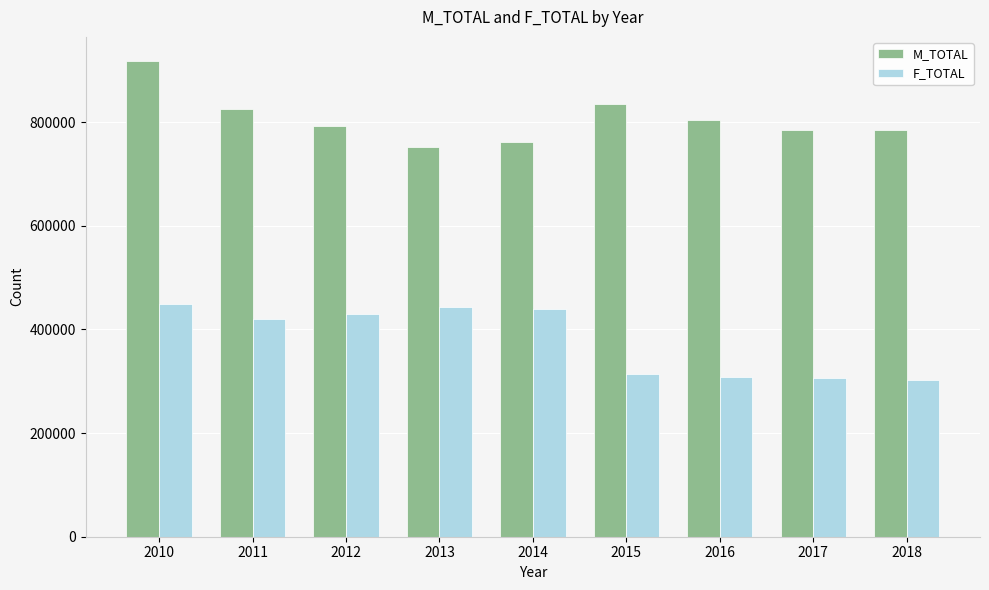

What is the value of the M_TOTAL bar at the 1st from the left?

918279